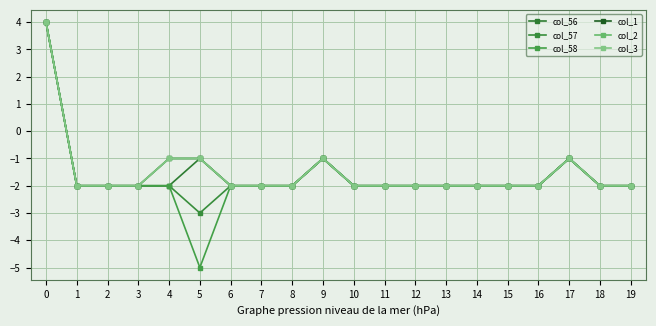

Is this an area chart (filled region under the line)?

No